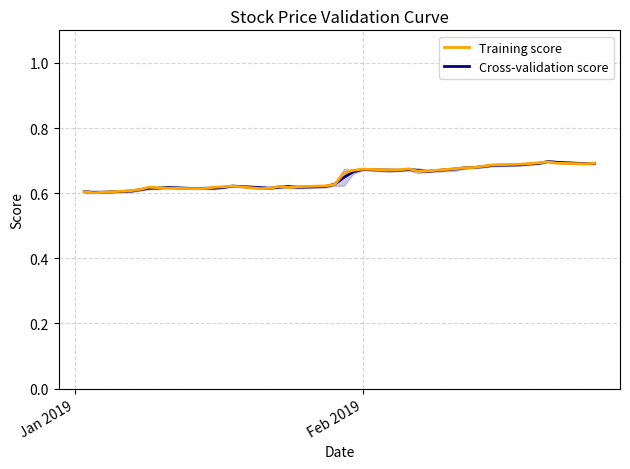

In Cross-validation score, how many points are lower than both neighbors (excluding endpoints)?

7